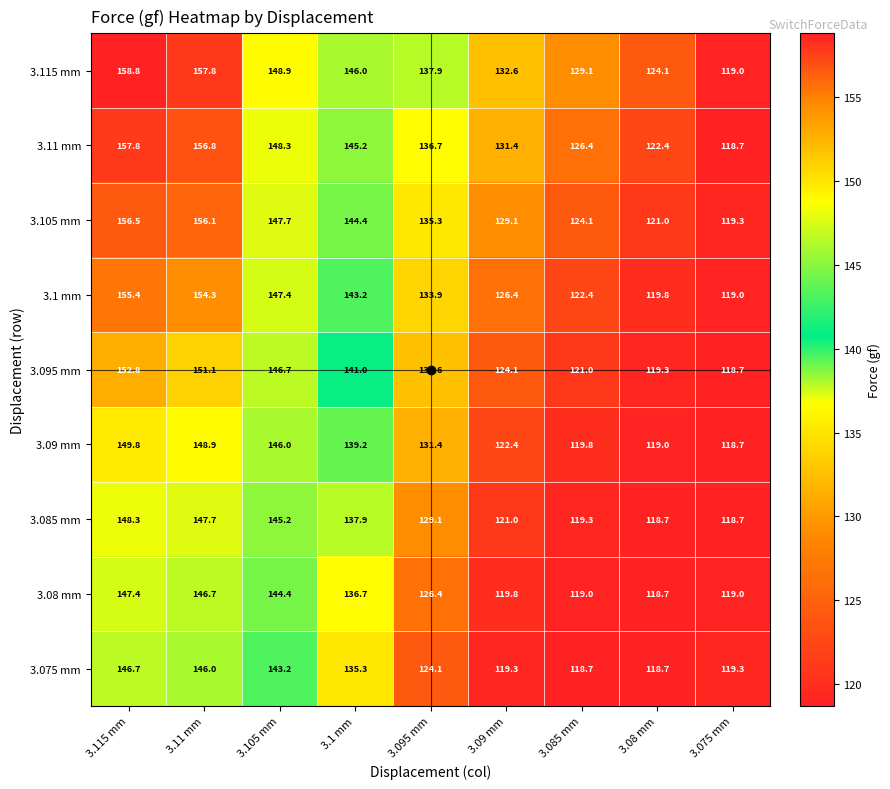

What is the maximum value for 3.075 mm?

146.7